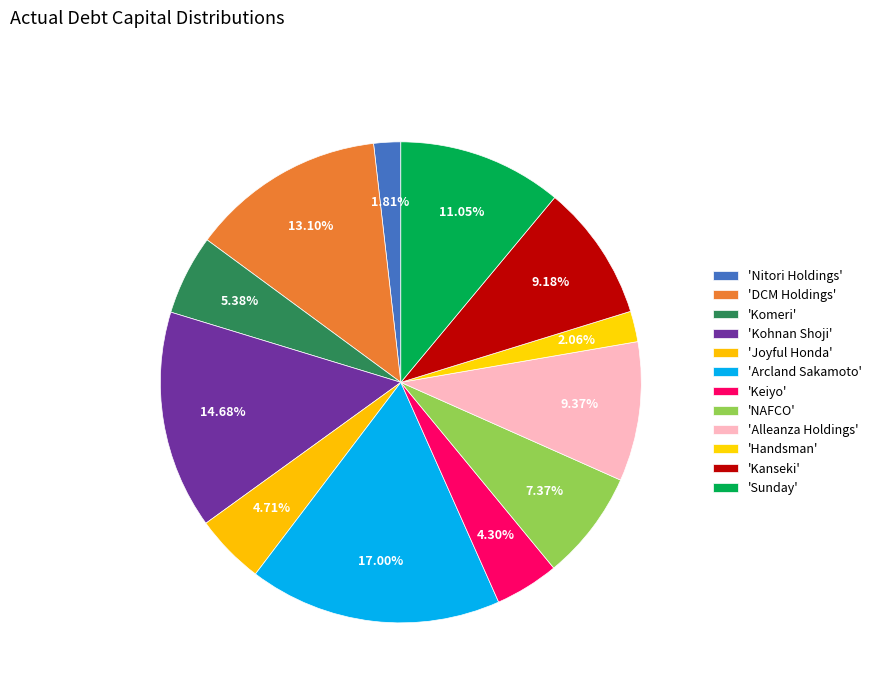

How many segments does this pie chart have?

12